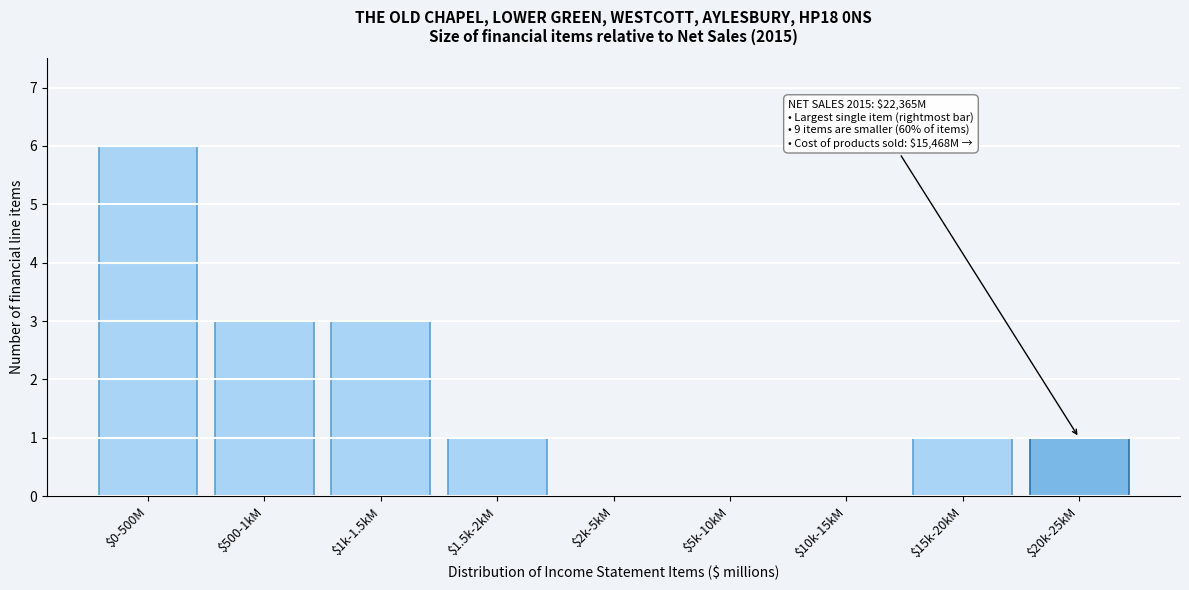

What is the sum of all values?

15